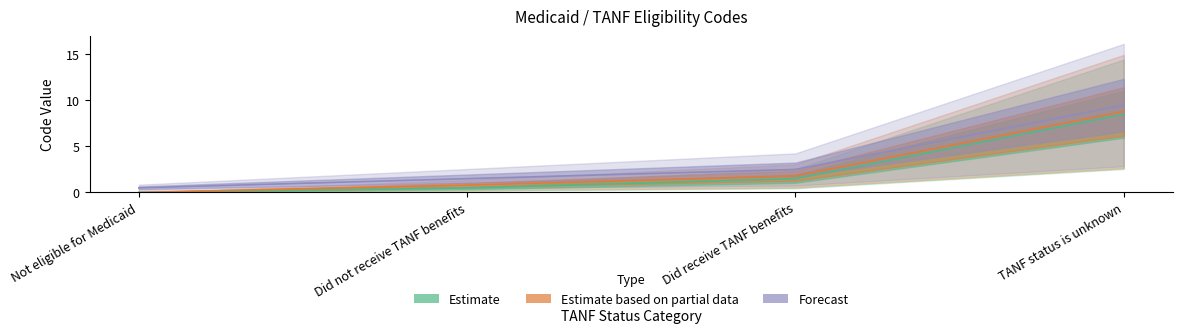

What is the value of the 2nd point from the left?

1.5